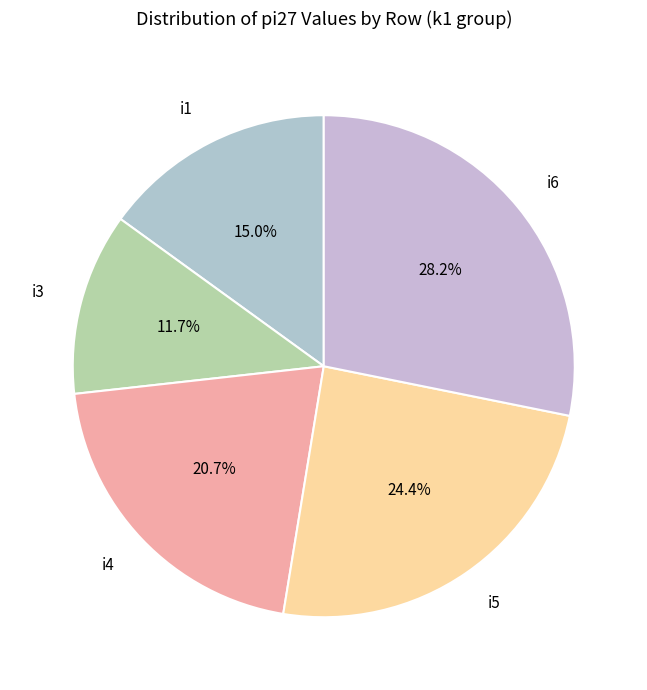

Which slice is the largest?

i6